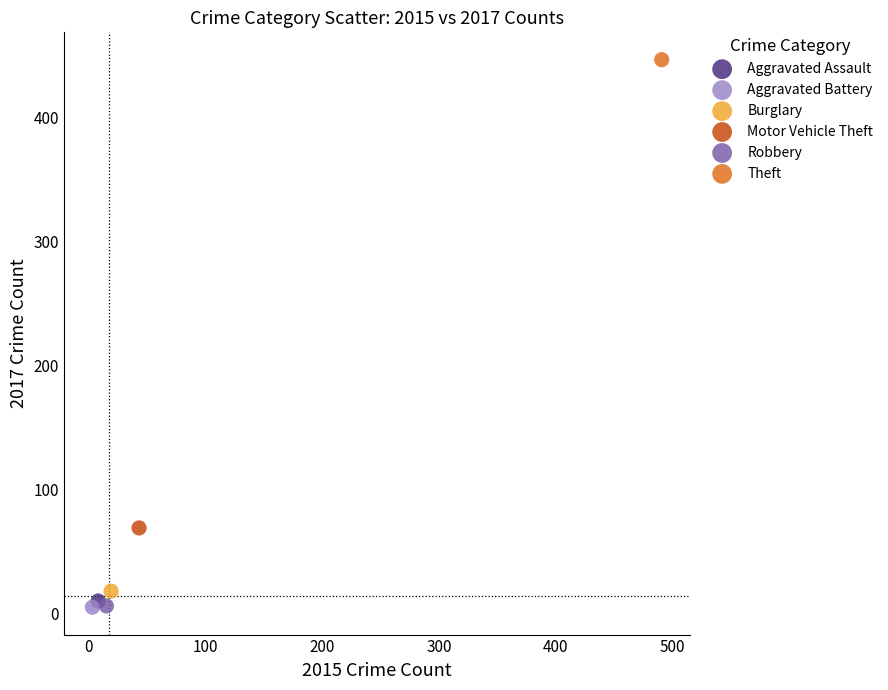

What are all the series names shown in the legend?

Aggravated Assault, Aggravated Battery, Burglary, Motor Vehicle Theft, Robbery, Theft